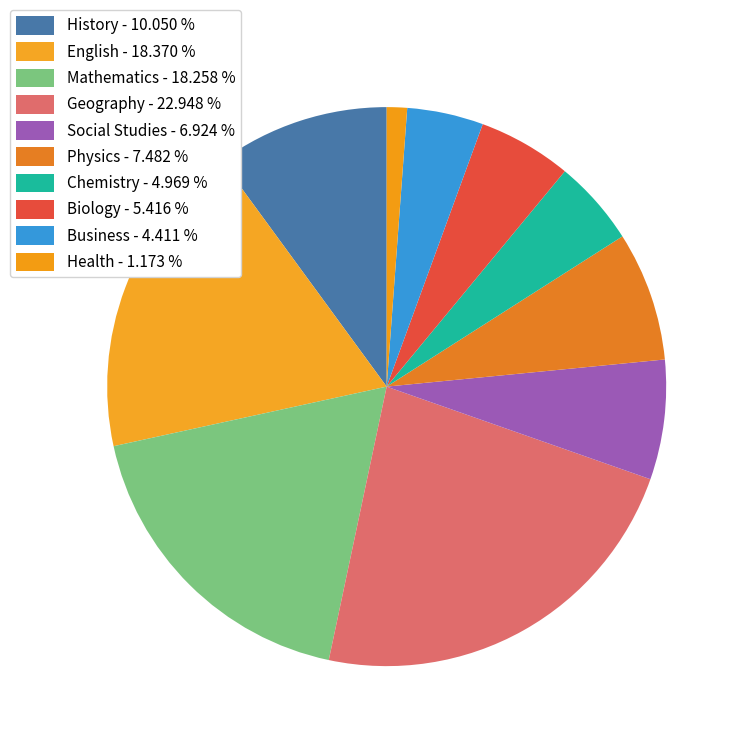

How many segments does this pie chart have?

10